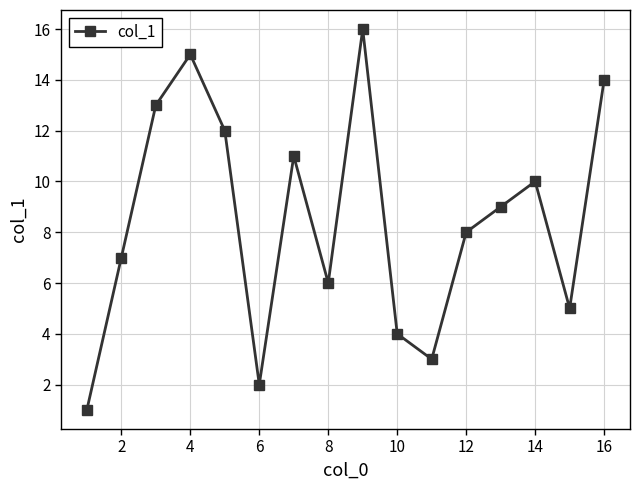

What is the difference between the maximum and minimum values?

15